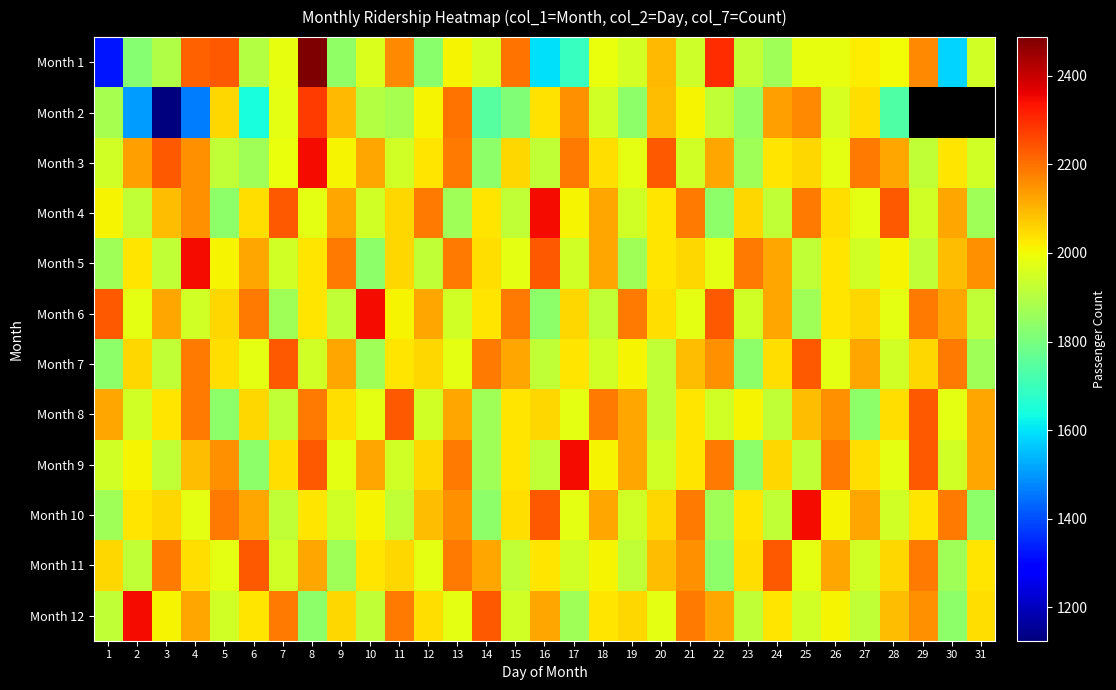

How many data points in Month 12 are less than 2034?

14